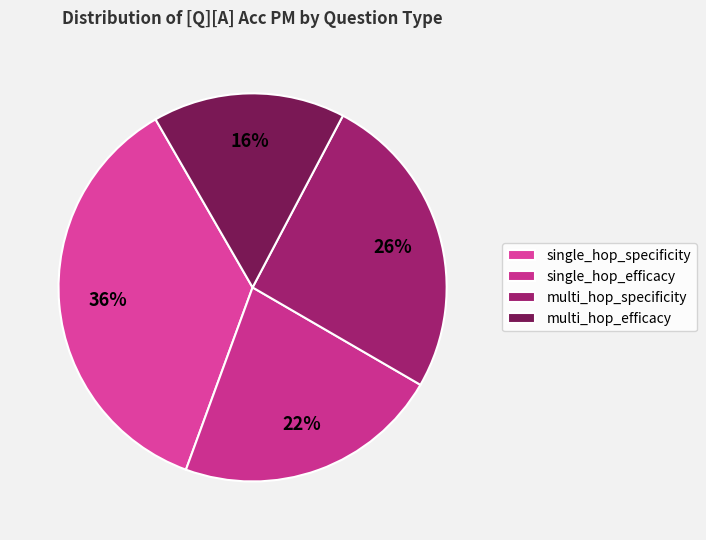

How many segments does this pie chart have?

4